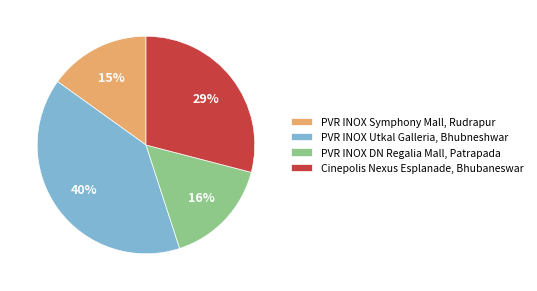

The PVR INOX DN Regalia Mall, Patrapada slice represents 16% of the pie. True or false?

True